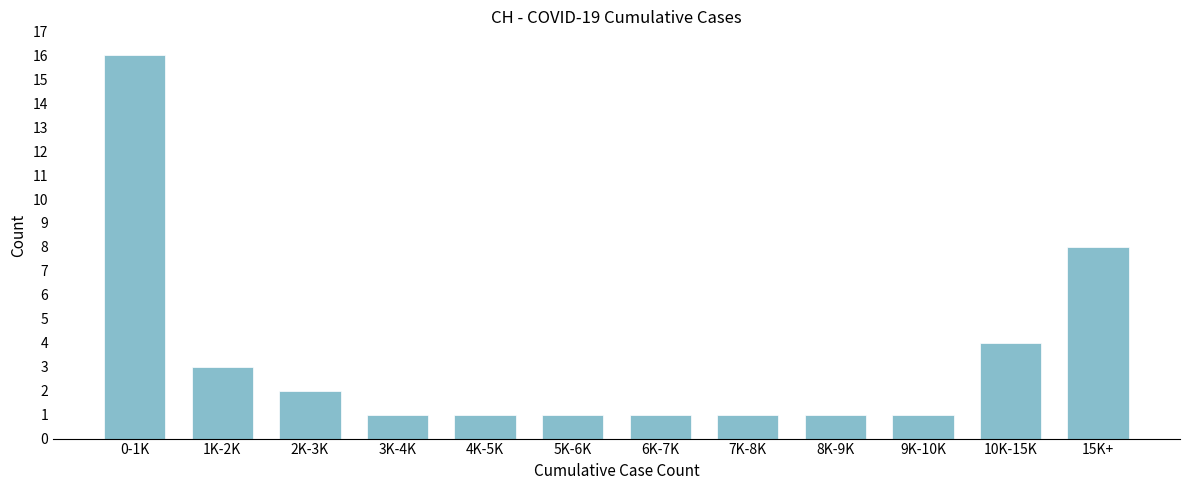

Reading left to right, transcribe all the data shown in this chart.

16	3	2	1	1	1	1	1	1	1	4	8